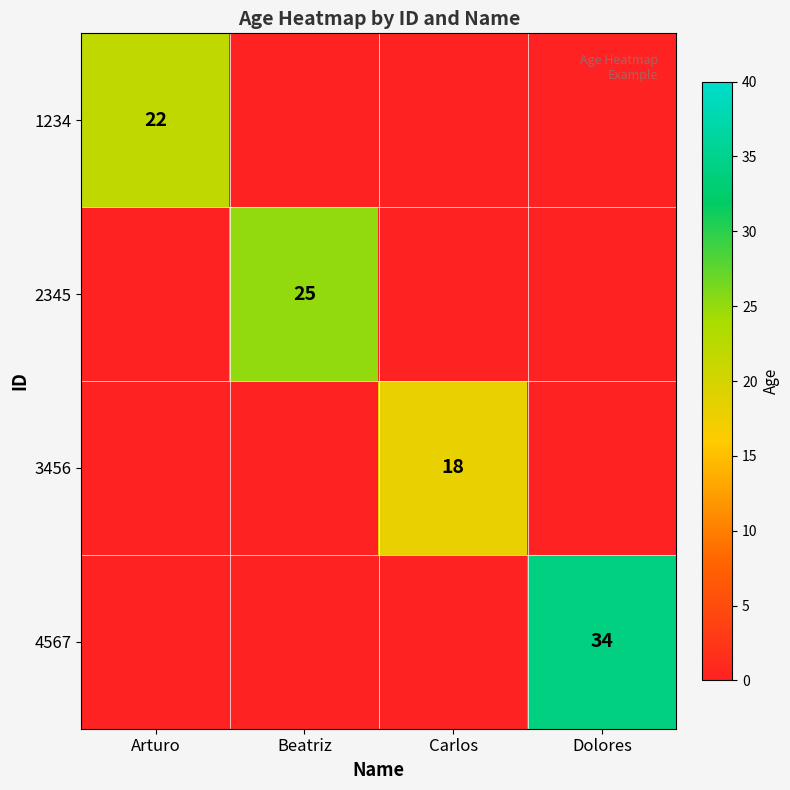

The value of 3456 at Carlos is 18. True or false?

True